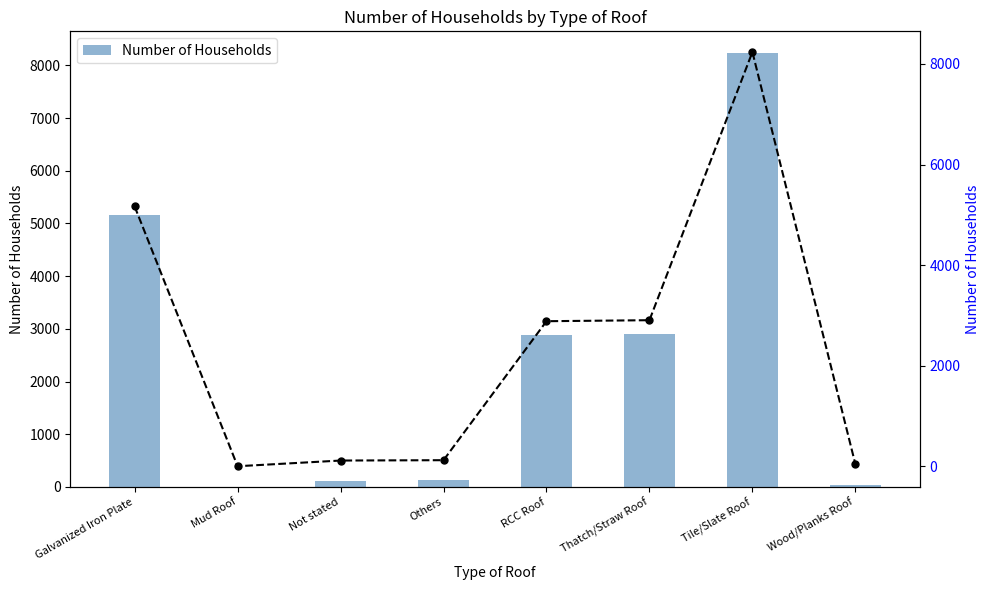

Which series has the widest spread of values?

Number of Households